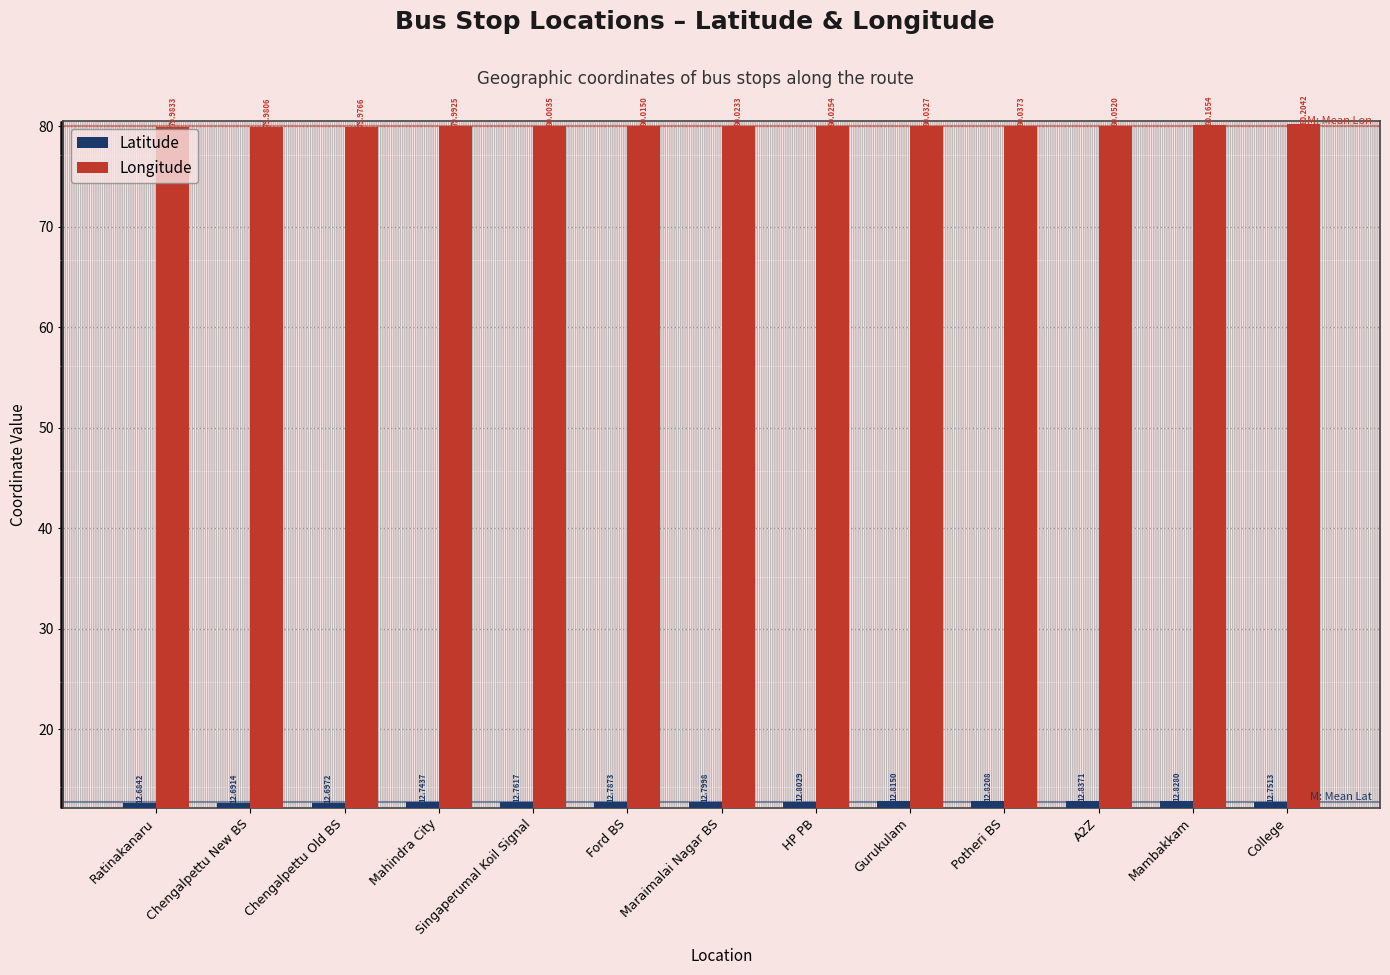

List the labels in order of Longitude value, largest first.

College, Mambakkam, A2Z, Potheri BS, Gurukulam, HP PB, Maraimalai Nagar BS, Ford BS, Singaperumal Koil Signal, Mahindra City, Ratinakanaru, Chengalpettu New BS, Chengalpettu Old BS